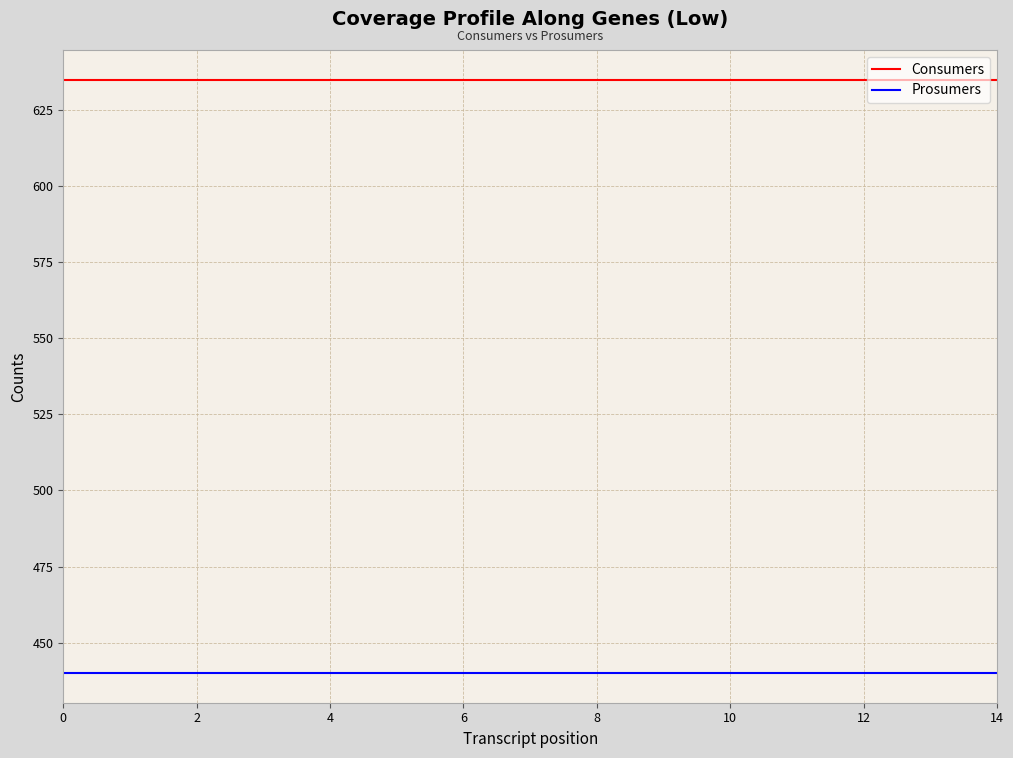

True or false: Prosumers and Consumers cross at least once.

False